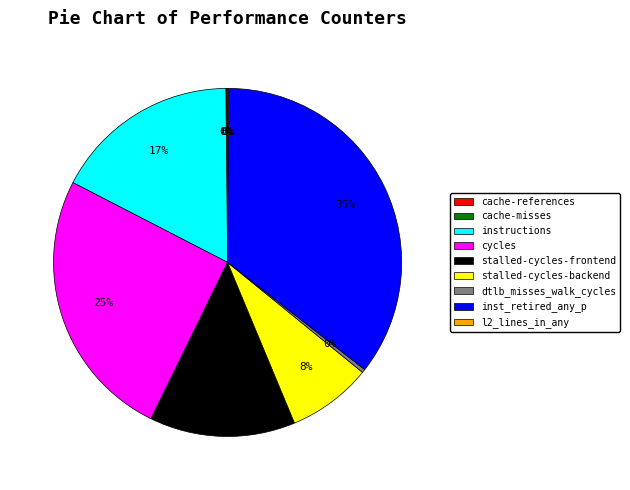

Which category has the biggest portion of the pie?

inst_retired_any_p